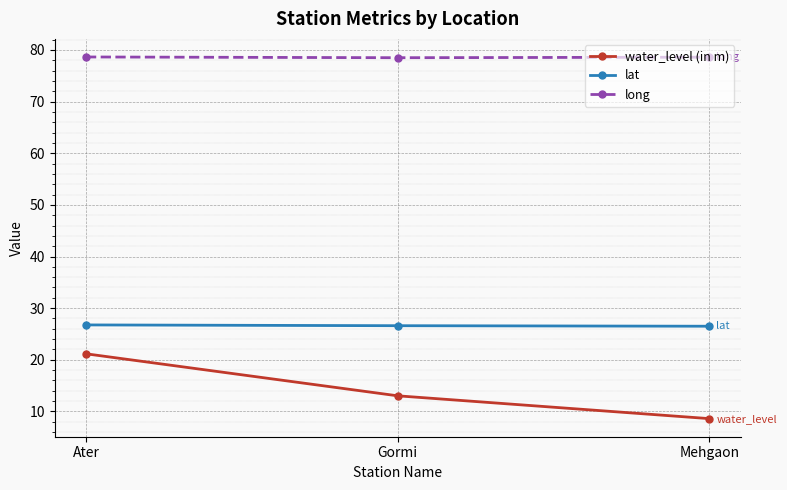

What is the value of the lat point at the 3rd from the left?

26.5